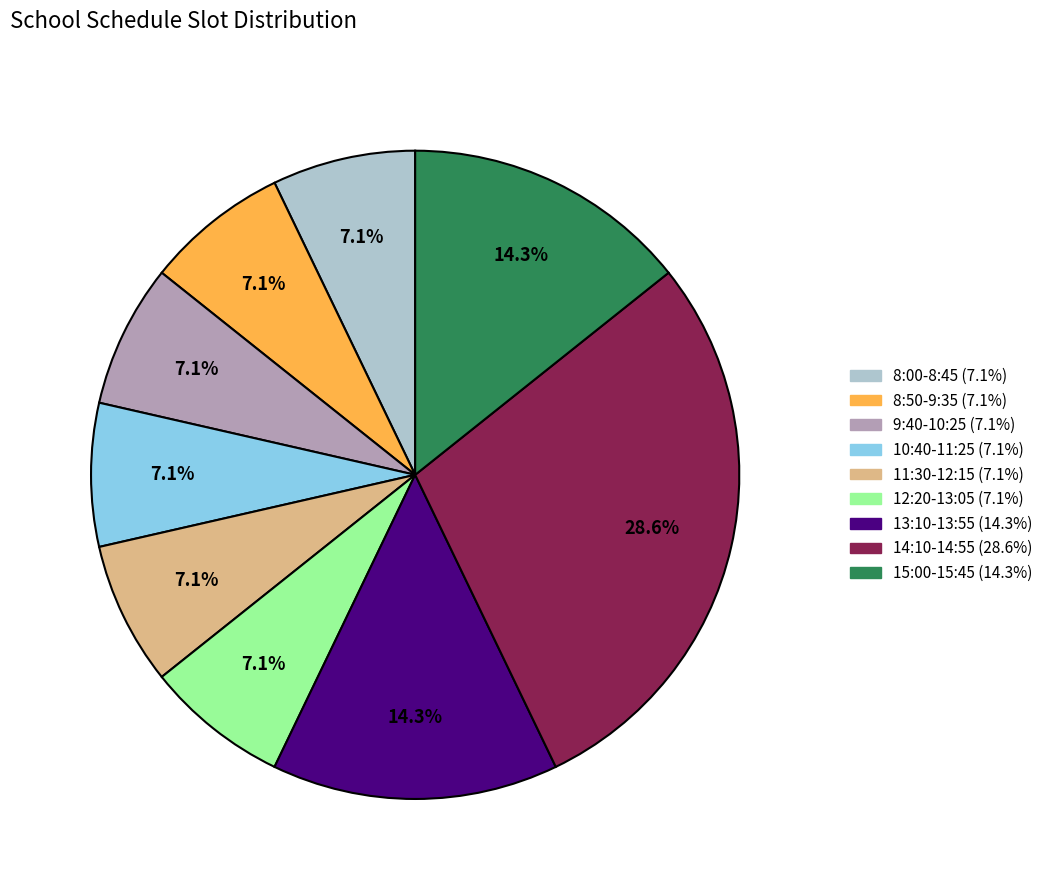

Is there any slice that represents more than half of the pie?

No